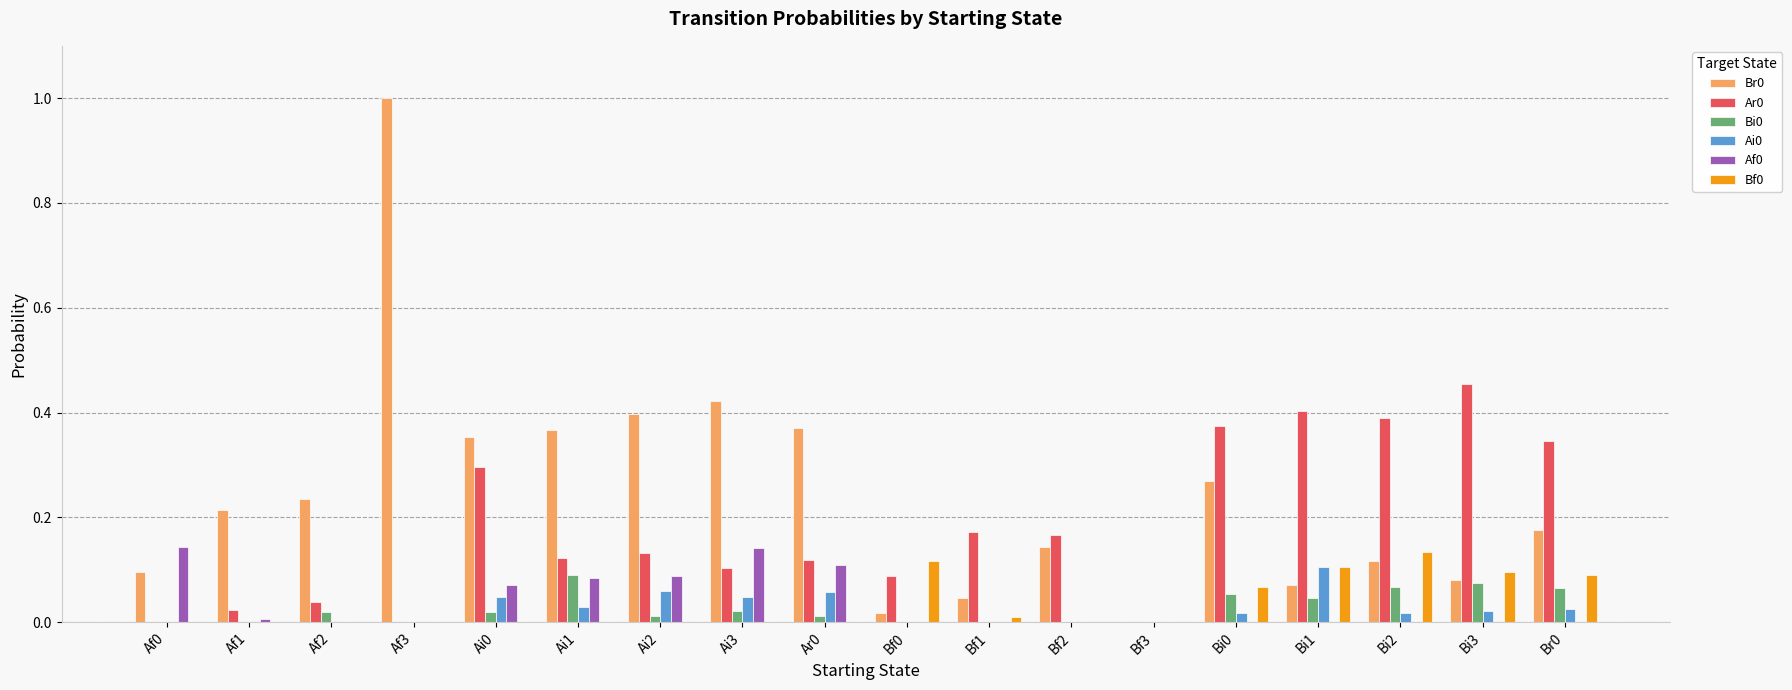

At which category is the sum across all series the highest?

Af3